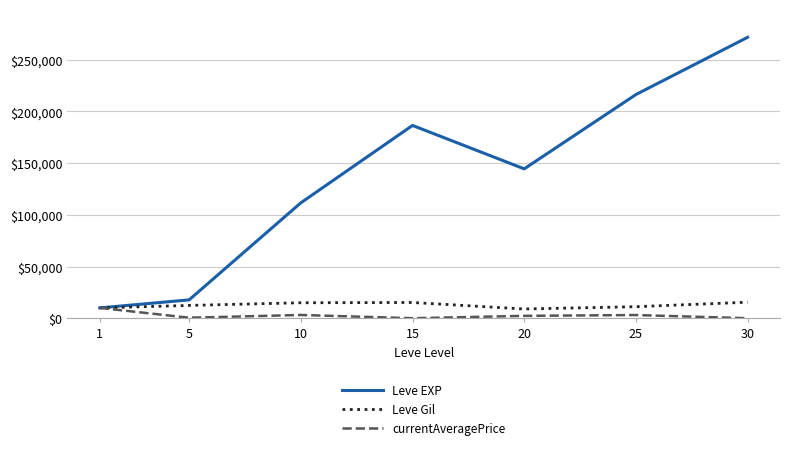

What is the lowest value of the Leve EXP series?

10000.0